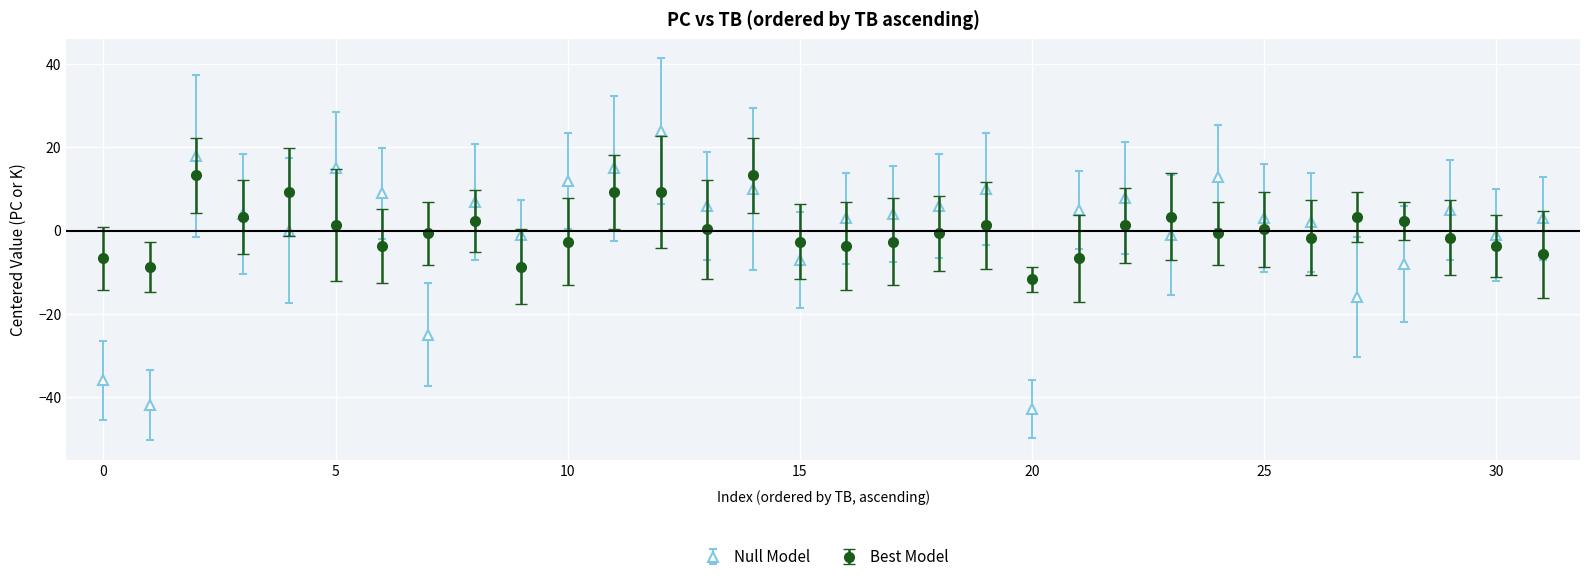

True or false: Null Model has more than 1 interior local peaks.

True